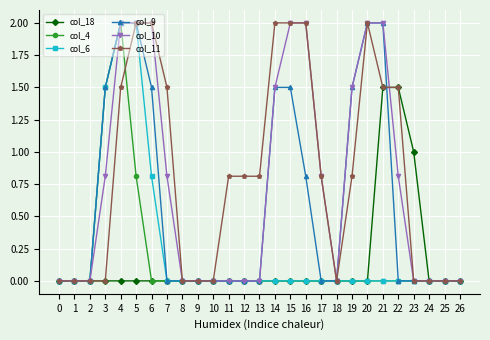

What is the value of the col_11 point at the 17th from the left?

2.0